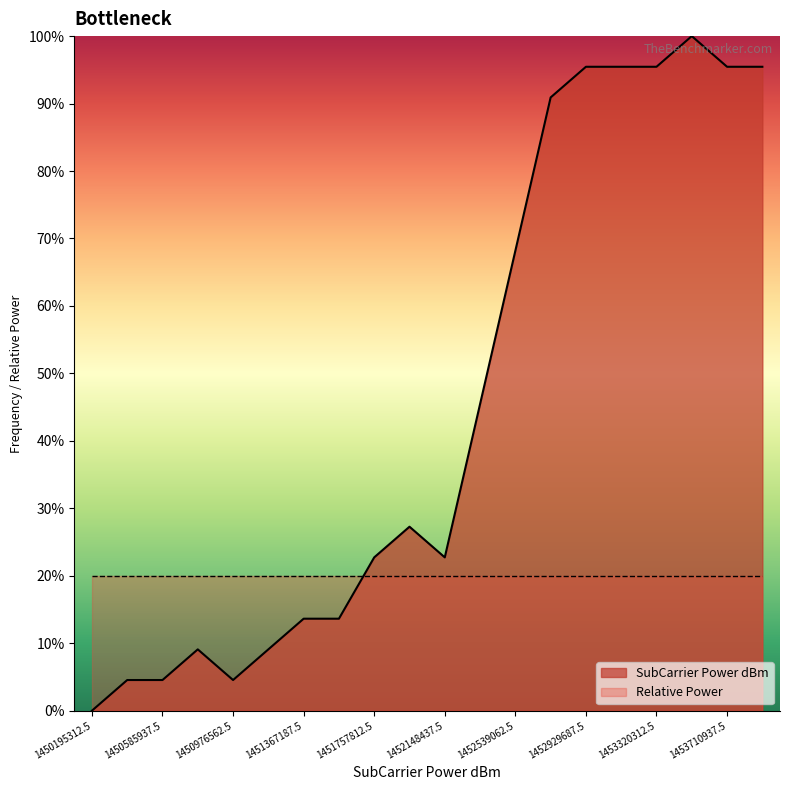

What is the ratio of the value at 1452734375 to the value at 1453906250?

1.0